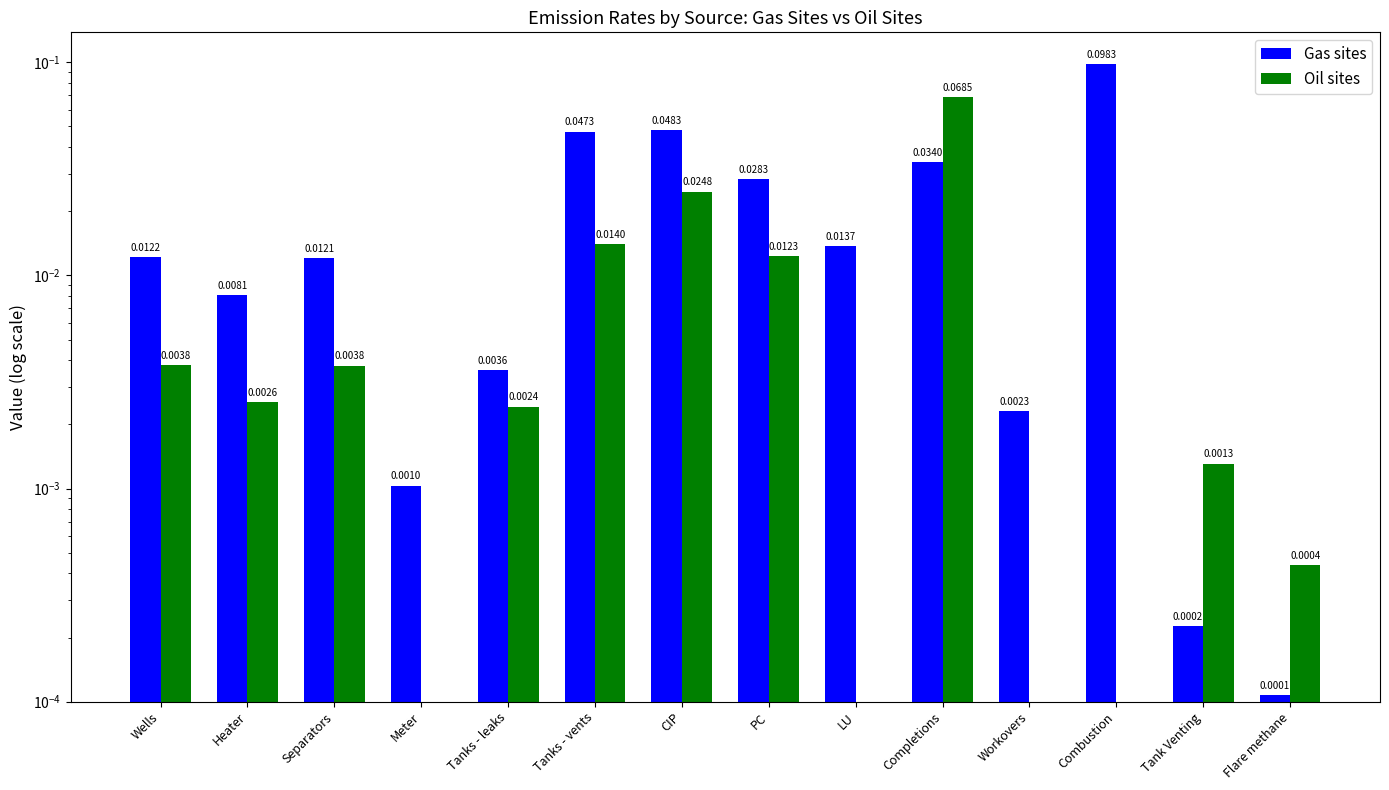

Reading right to left, transcribe all the data shown in this chart.

Gas sites: Flare methane=0.0	Tank Venting=0.0	Combustion=0.1	Workovers=0.0	Completions=0.0	LU=0.0	PC=0.0	CIP=0.0	Tanks - vents=0.0	Tanks - leaks=0.0	Meter=0.0	Separators=0.0	Heater=0.0	Wells=0.0
Oil sites: Flare methane=0.0	Tank Venting=0.0	Combustion=0.0	Workovers=0.0	Completions=0.1	LU=0.0	PC=0.0	CIP=0.0	Tanks - vents=0.0	Tanks - leaks=0.0	Meter=0.0	Separators=0.0	Heater=0.0	Wells=0.0